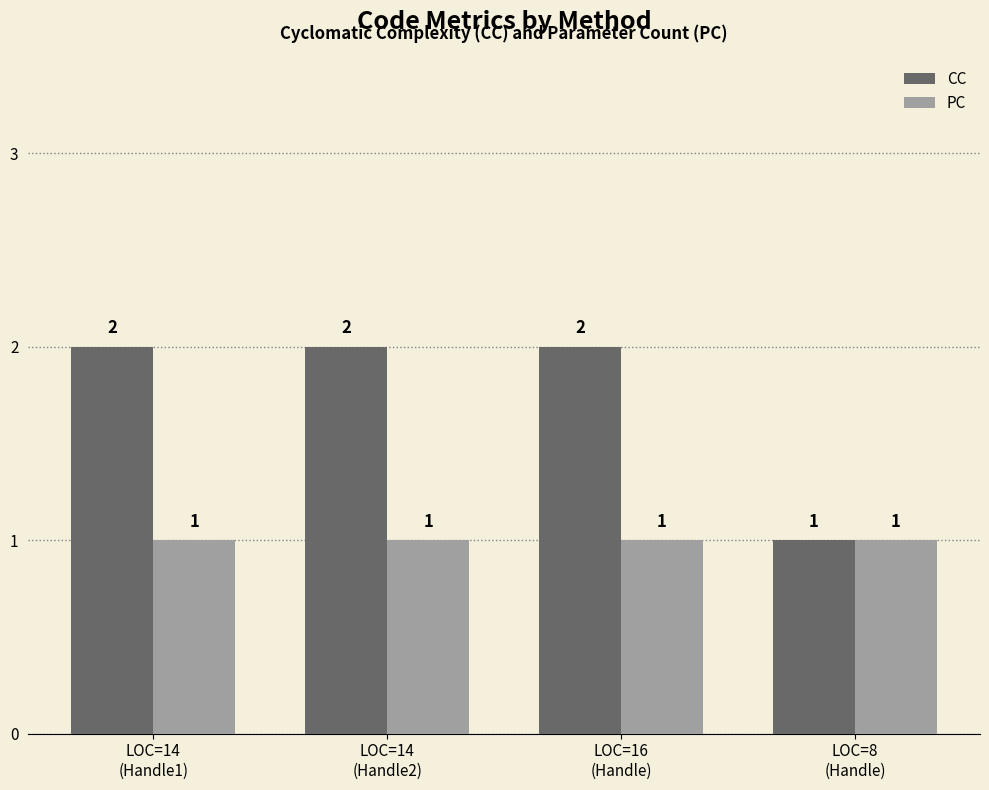

Reading left to right, extract all data points from this chart.

CC: LOC=14
(Handle1)=2	LOC=14
(Handle2)=2	LOC=16
(Handle)=2	LOC=8
(Handle)=1
PC: LOC=14
(Handle1)=1	LOC=14
(Handle2)=1	LOC=16
(Handle)=1	LOC=8
(Handle)=1